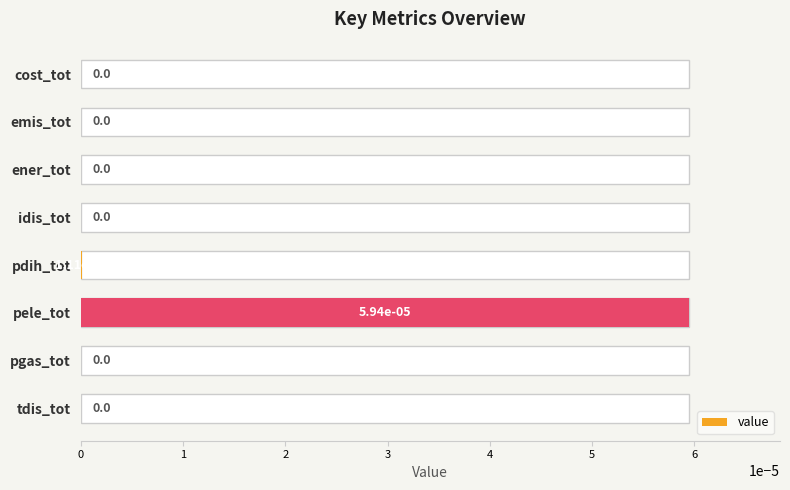

List the labels in order of value, largest first.

5, 4, 0, 1, 2, 3, 6, 7